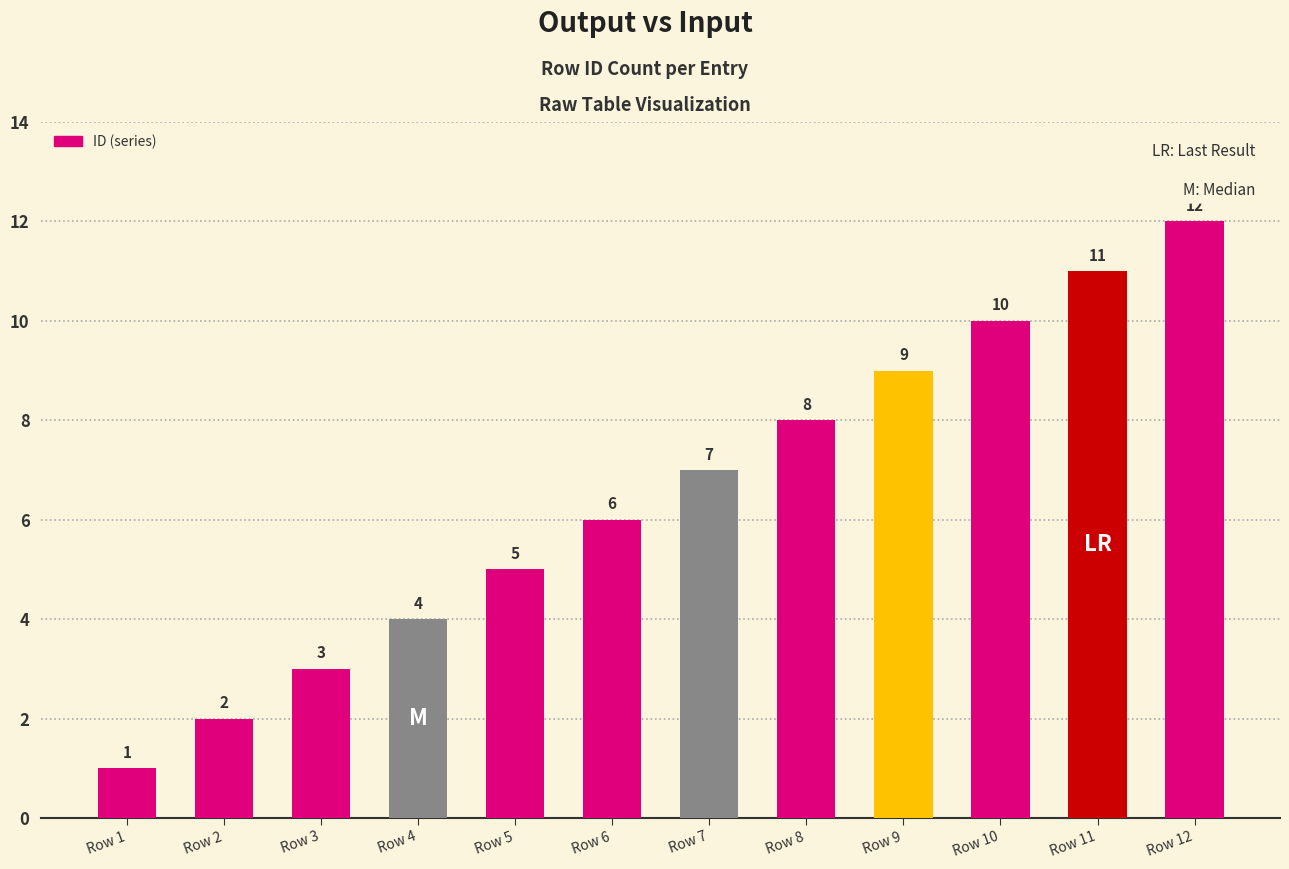

Between Row 9 and Row 7, which is larger?

Row 9